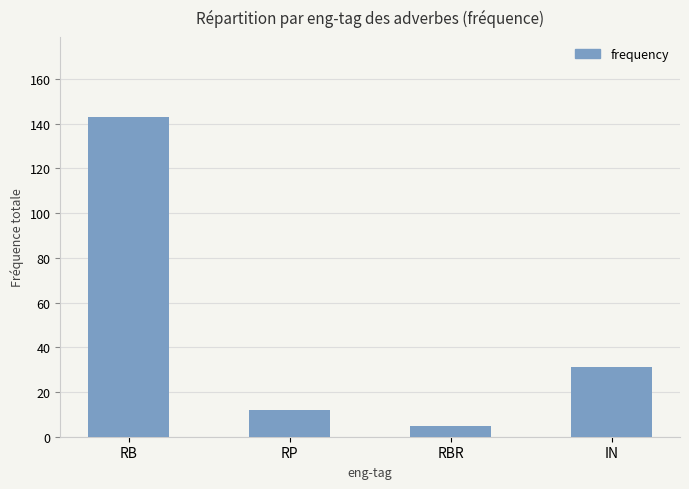

What is the change in value from RP to RBR?

-7